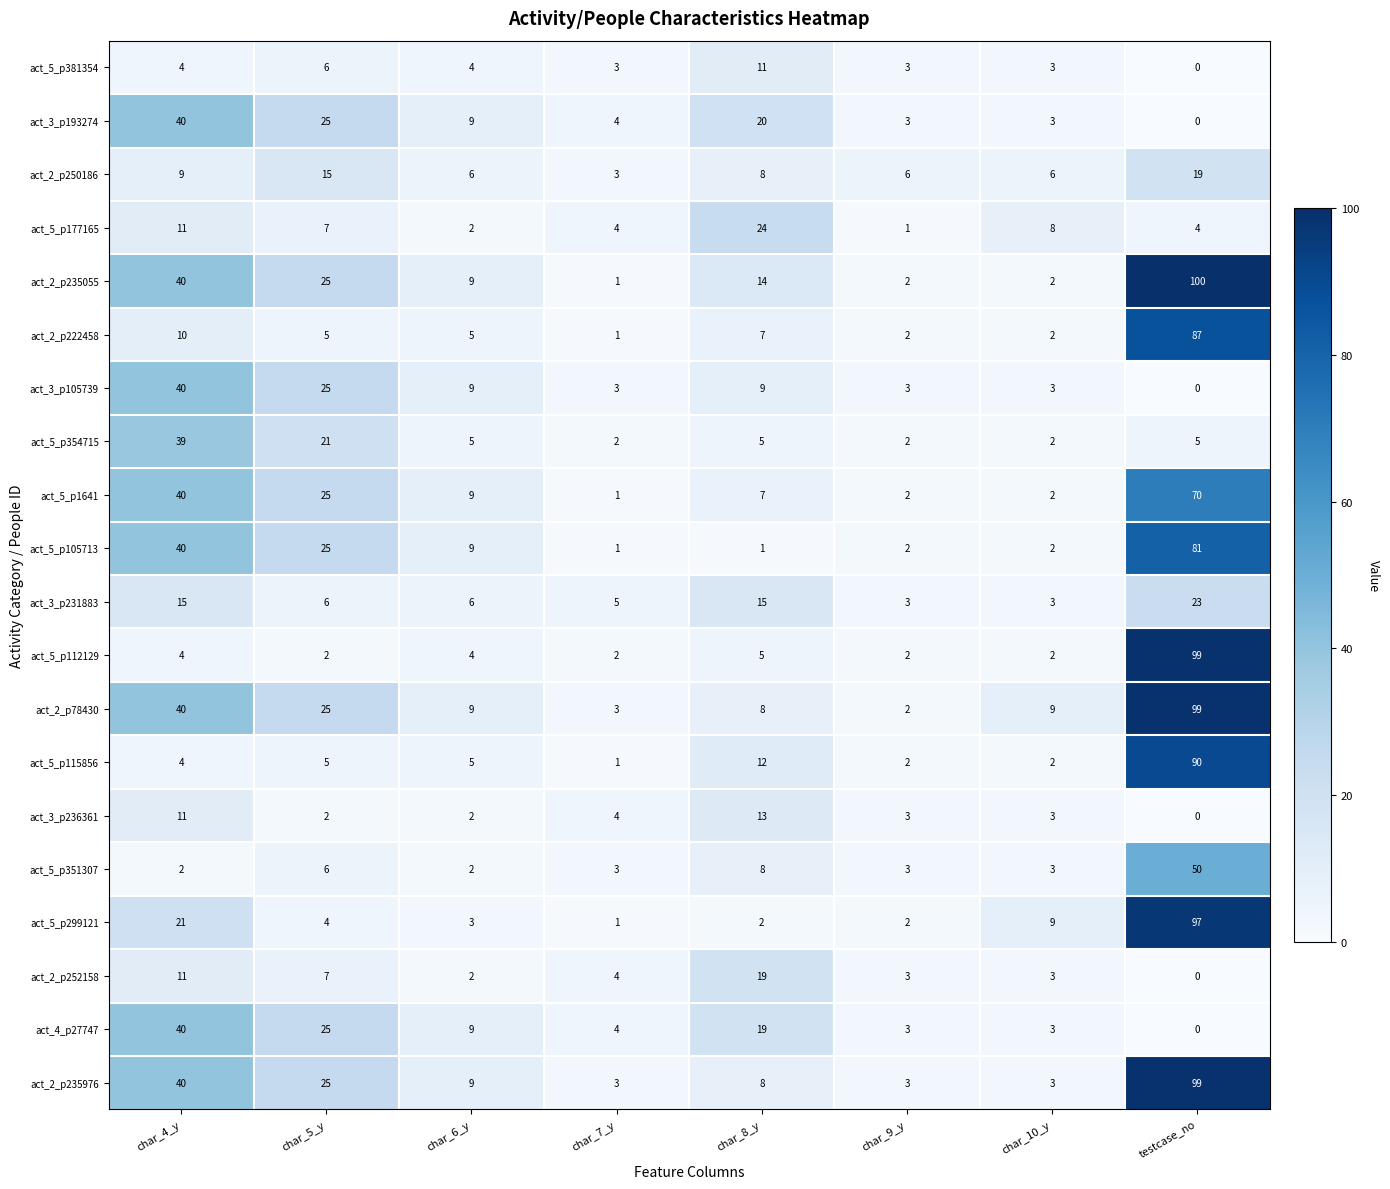

Is it true that act_5_p105713 equals 14 at char_5_y?

False